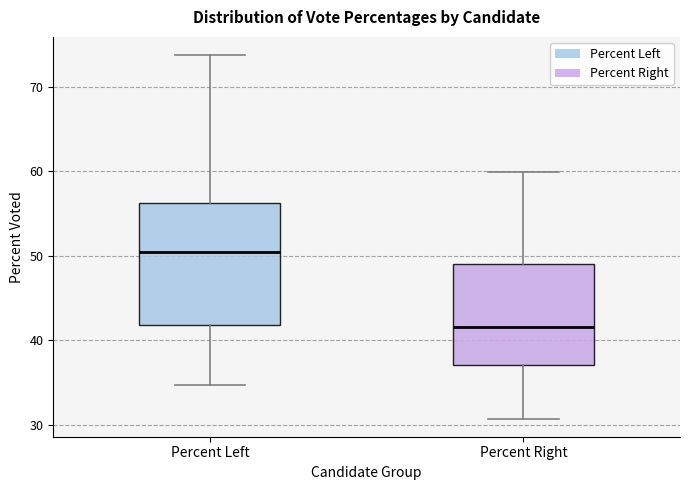

Reading left to right, read every box against the y-axis: the position of its median line, the range the box covers, and the ends of its whiskers. The values are not printed on the chart, so give them approximately, as read against the axis.

Percent Left: median 50, box 42 to 56, whiskers 35 to 74
Percent Right: median 42, box 37 to 49, whiskers 31 to 60